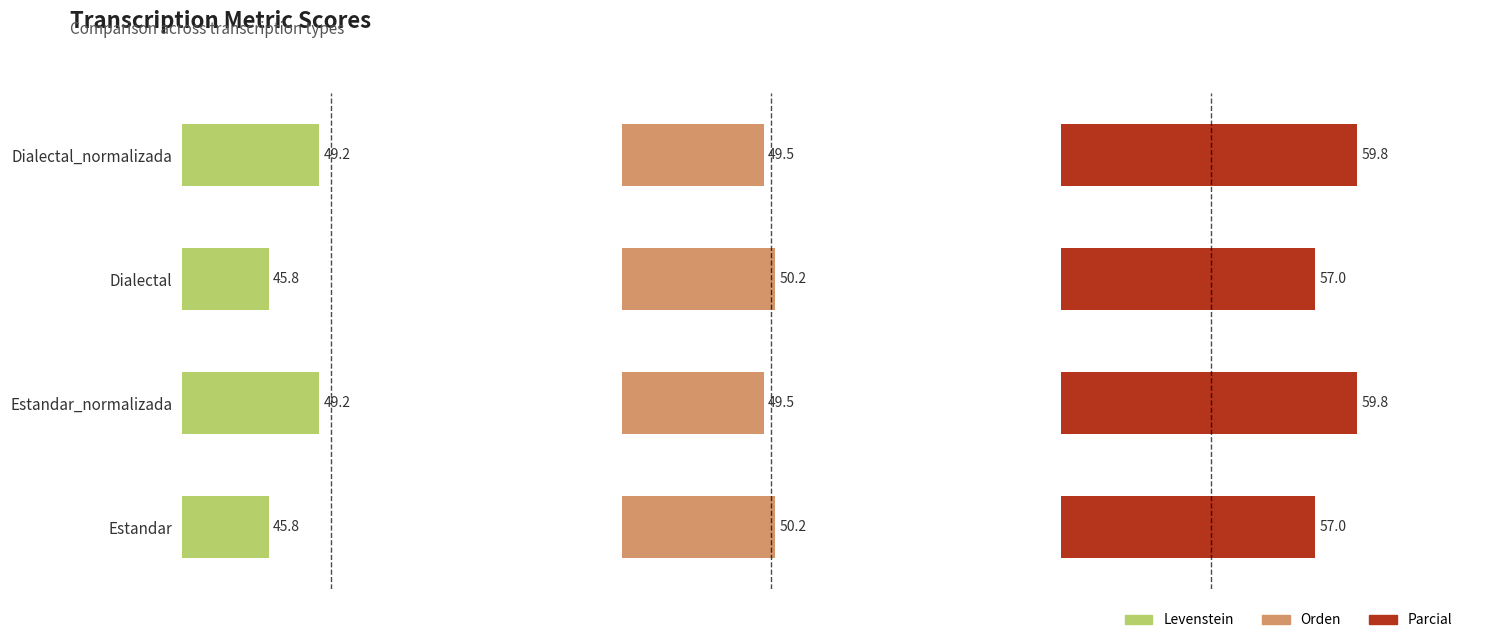

At how many categories does at least one series exceed 55?

4